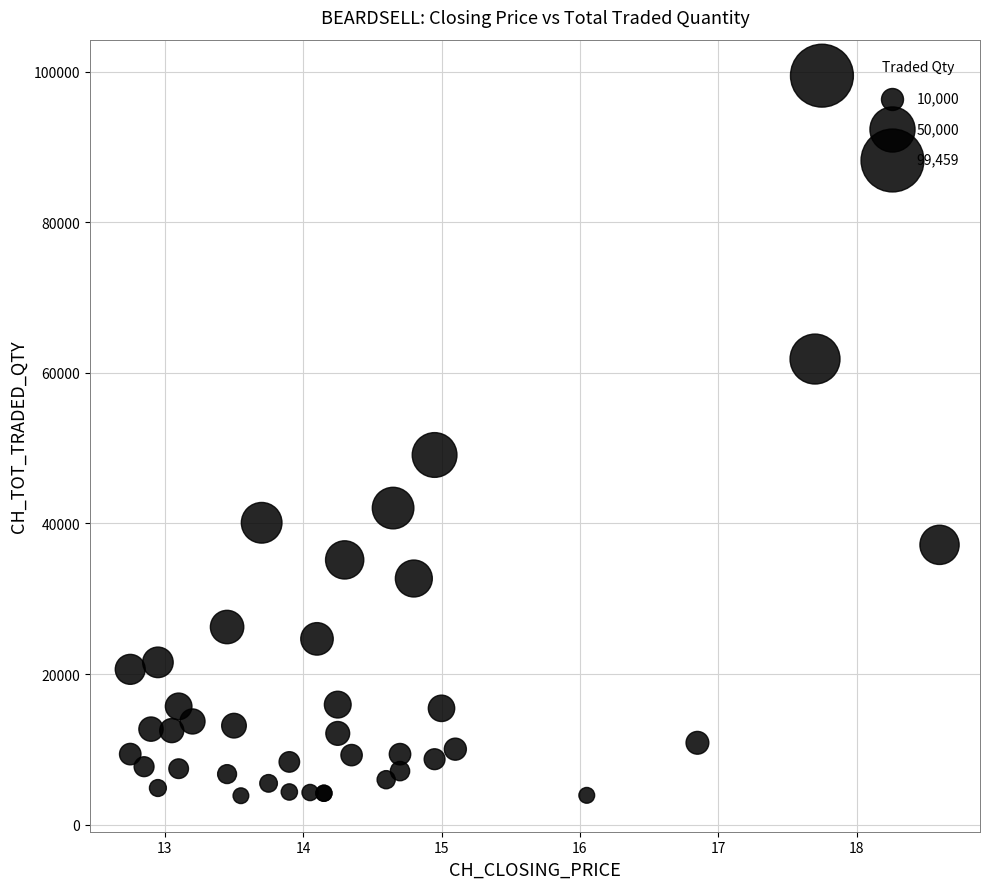

What Y value in the scatter plot is closest to 51657?

49096